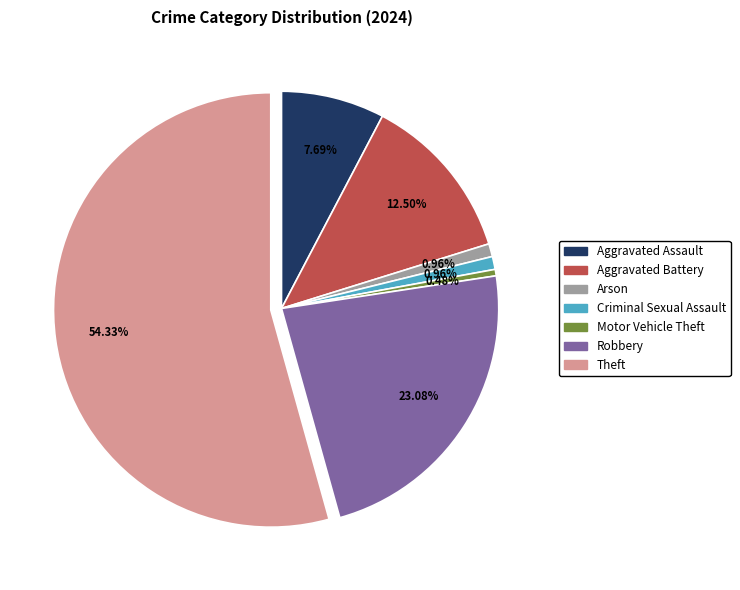

Does any single category account for the majority?

Yes